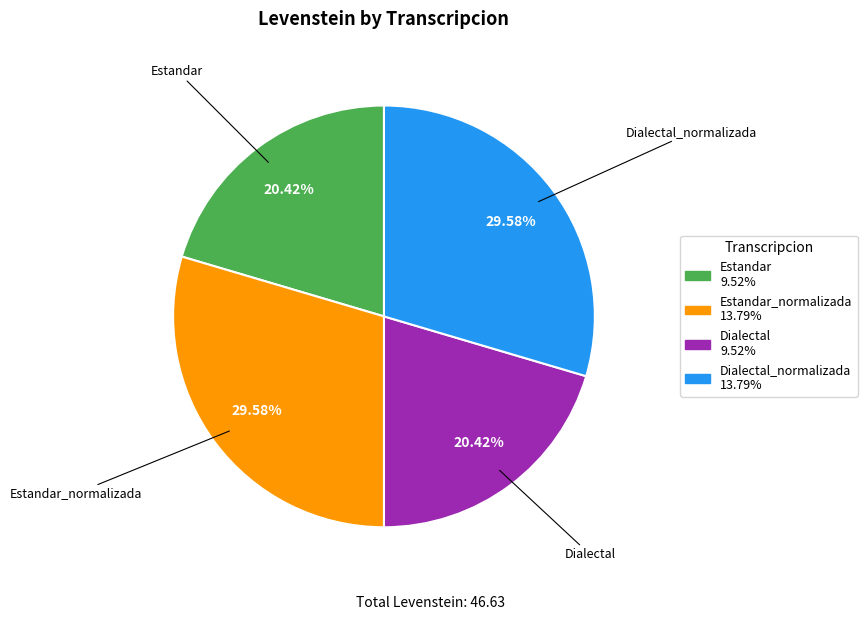

Is there any slice that represents more than half of the pie?

No